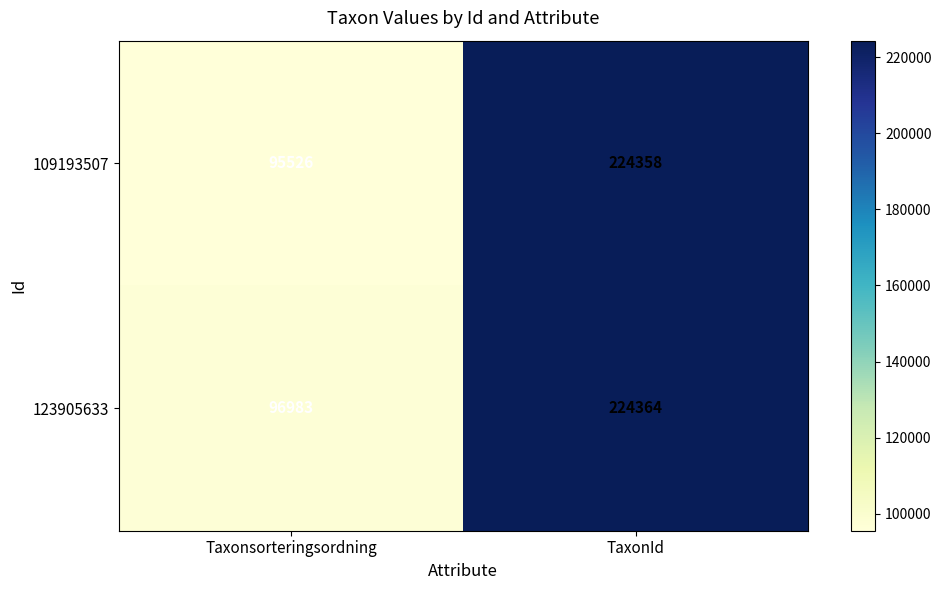

True or false: 123905633 has a value of 126291 at Taxonsorteringsordning.

False